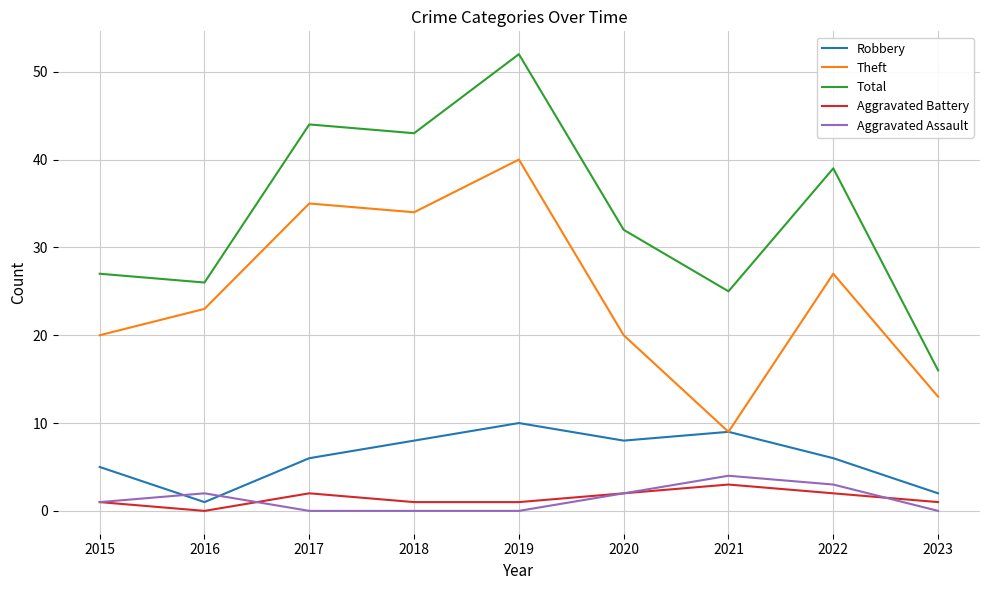

True or false: Aggravated Battery and Theft cross at least once.

False